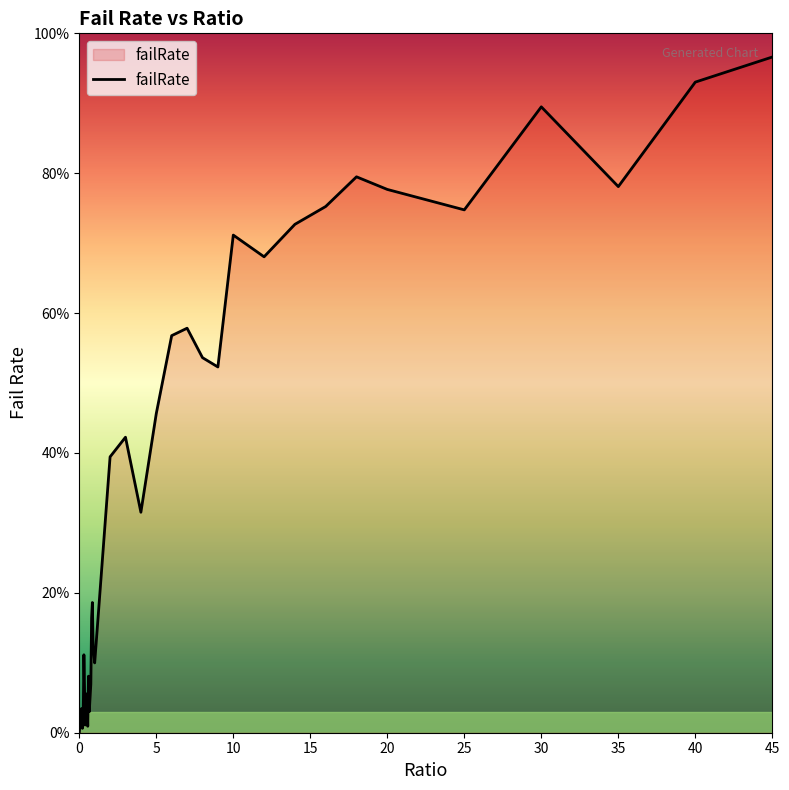

Does the chart display data point markers on the line(s)?

No